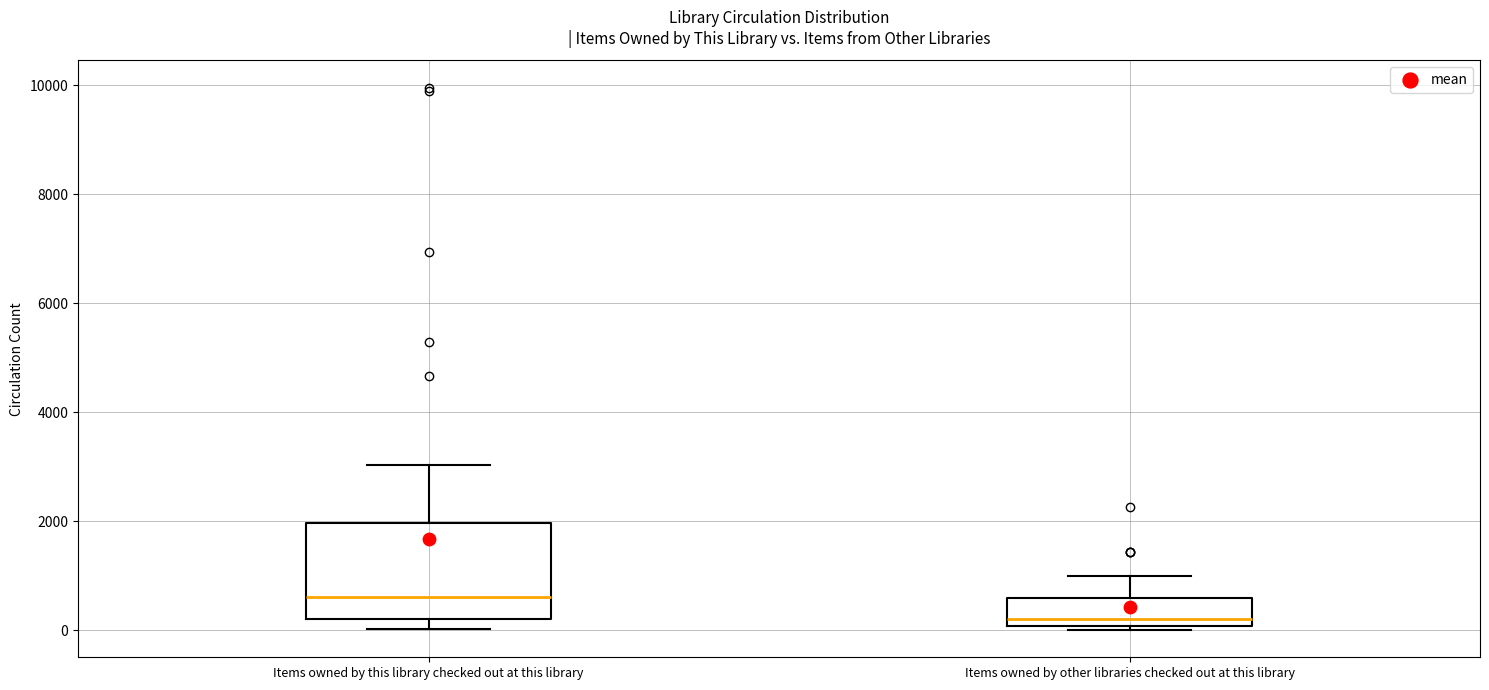

Reading left to right, transcribe this box plot: for each box, give where its median line is, the range the box spans, and where its two whiskers end, as read against the y-axis. The values are not printed on the chart, so give them approximately, as read against the axis.

Items owned by this library checked out at this library: median 600, box 200 to 2000, whiskers 0 to 3000
Items owned by other libraries checked out at this library: median 200, box 0 to 600, whiskers 0 (just below the box's lower edge) to 1000